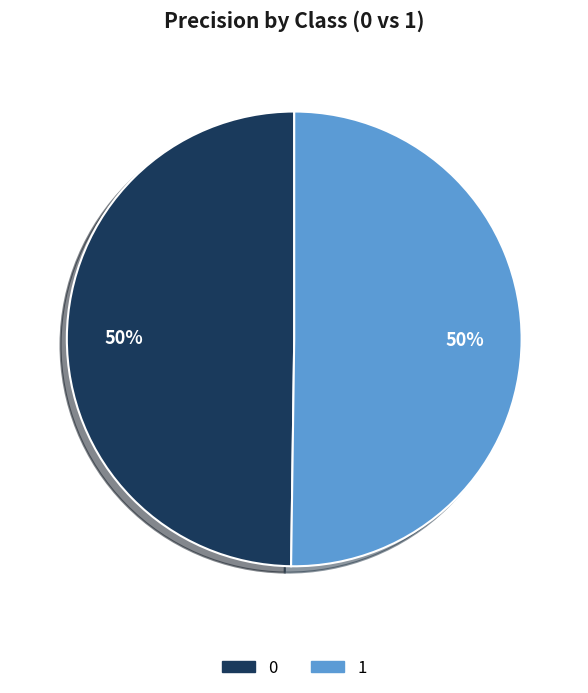

The 0 slice represents 50% of the pie. True or false?

True